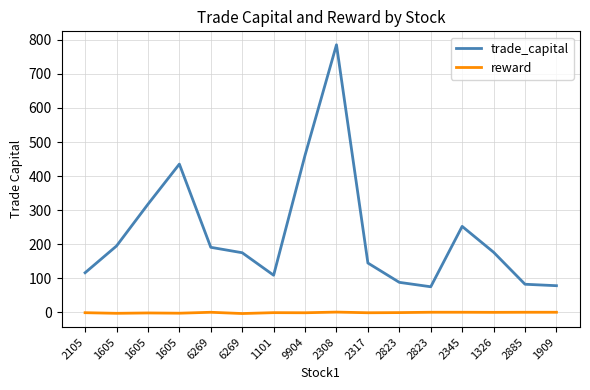

How many lines are shown in the chart?

2